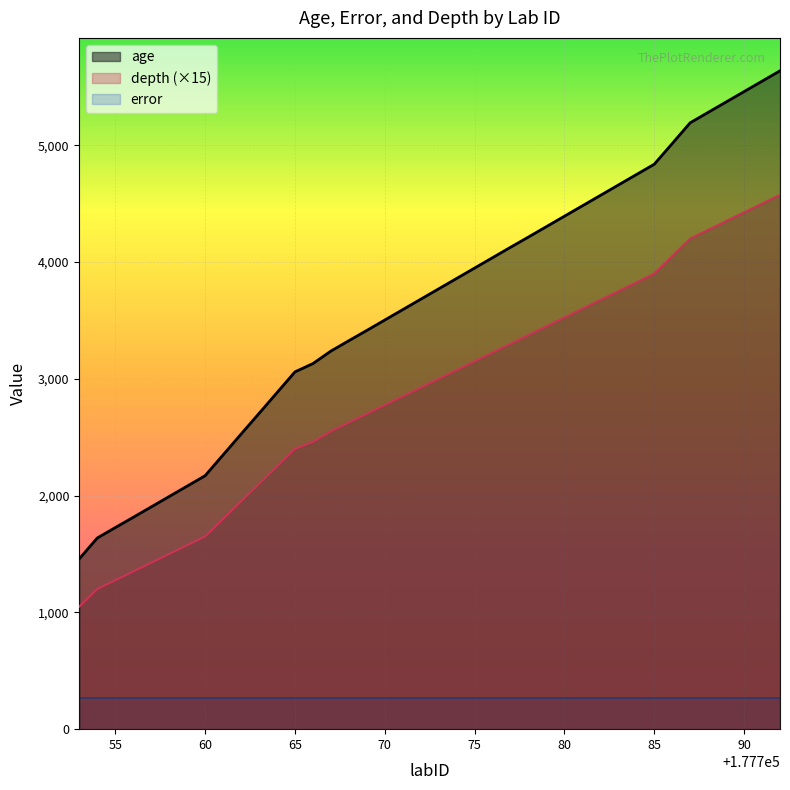

What are all the series names shown in the legend?

age, depth (×15), error